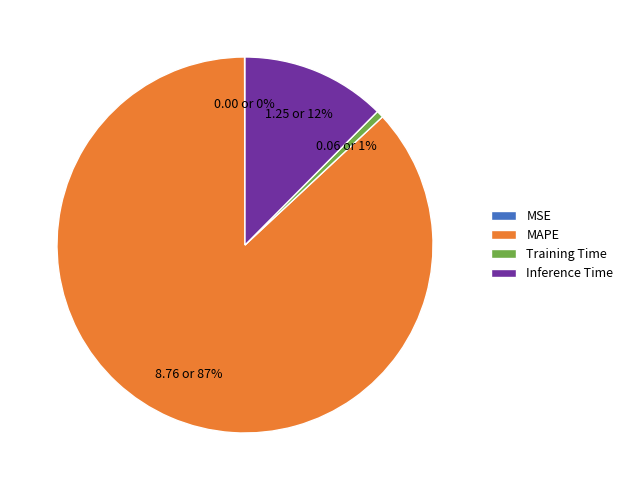

True or false: Inference Time accounts for 12% of the total.

True